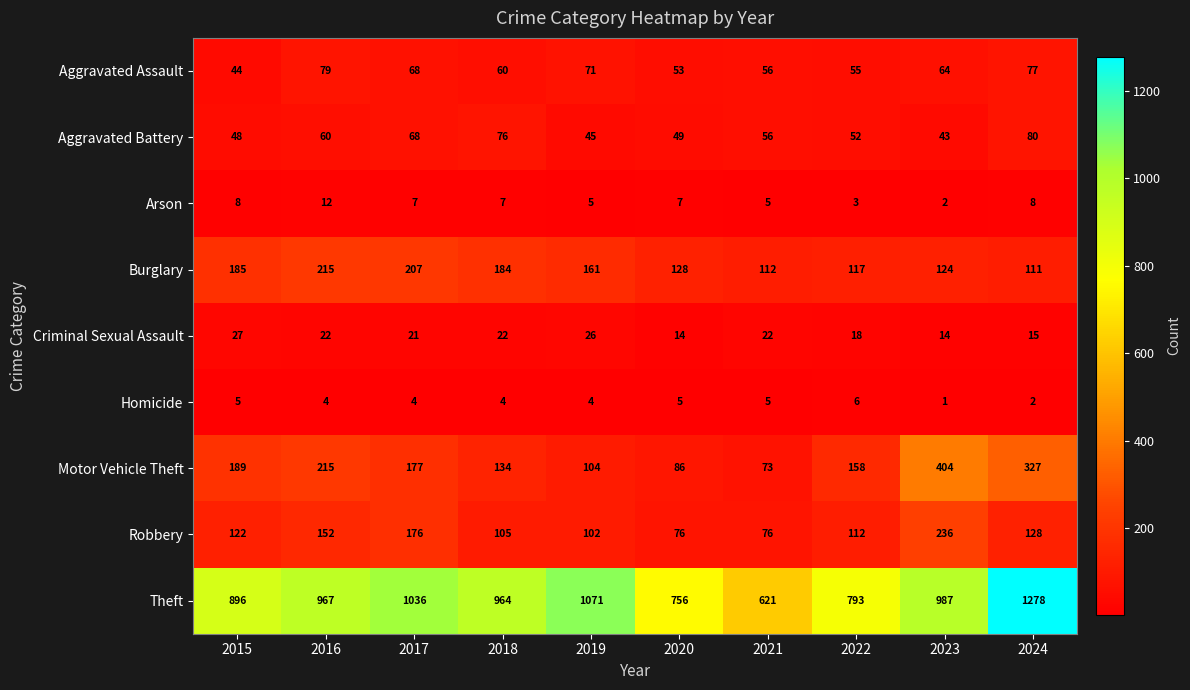

Which label corresponds to the largest value in the chart?

2024